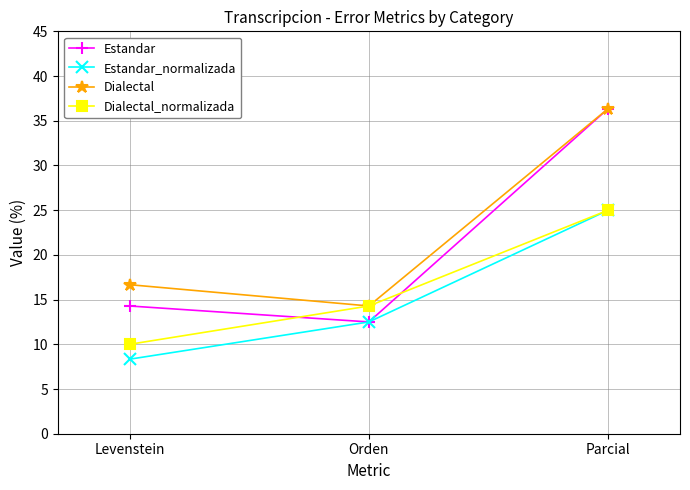

What is the label of the 1st point from the left?

Levenstein